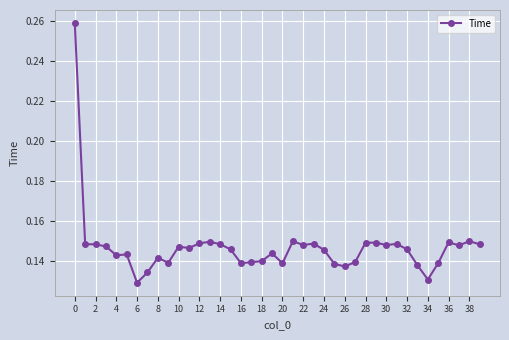

Count the number of data series in this chart.

1